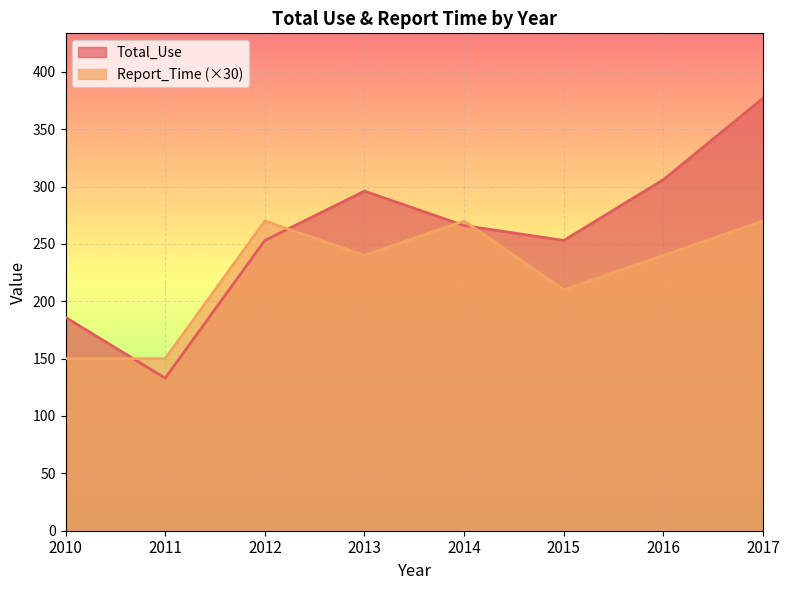

What is the sum of the Report_Time values at 2014 and 2015?

480